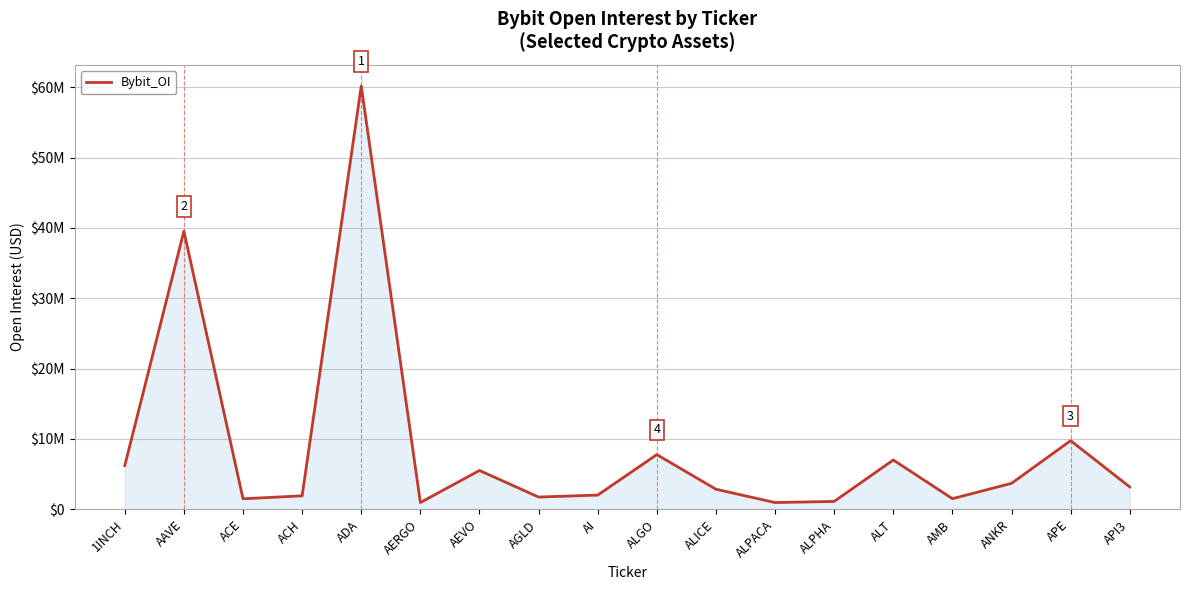

Reading left to right, extract all data points from this chart.

6218375	39535684	1505602	1921945	60173313	970857	5523248	1750814	2029648	7781650	2862366	967854	1128240	7016166	1518815	3699246	9762179	3184831